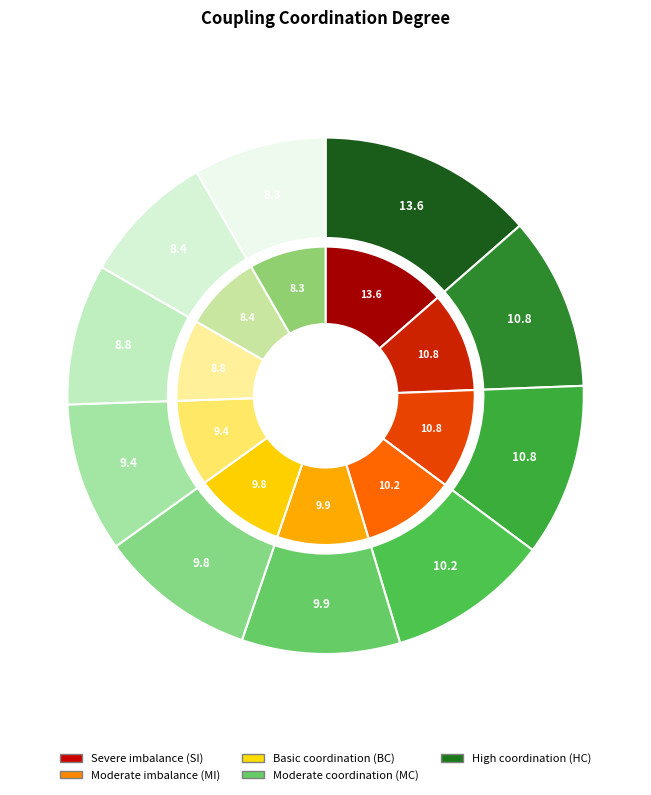

To the nearest percent, what is the difference between the largest and smallest slice percentages?

5%